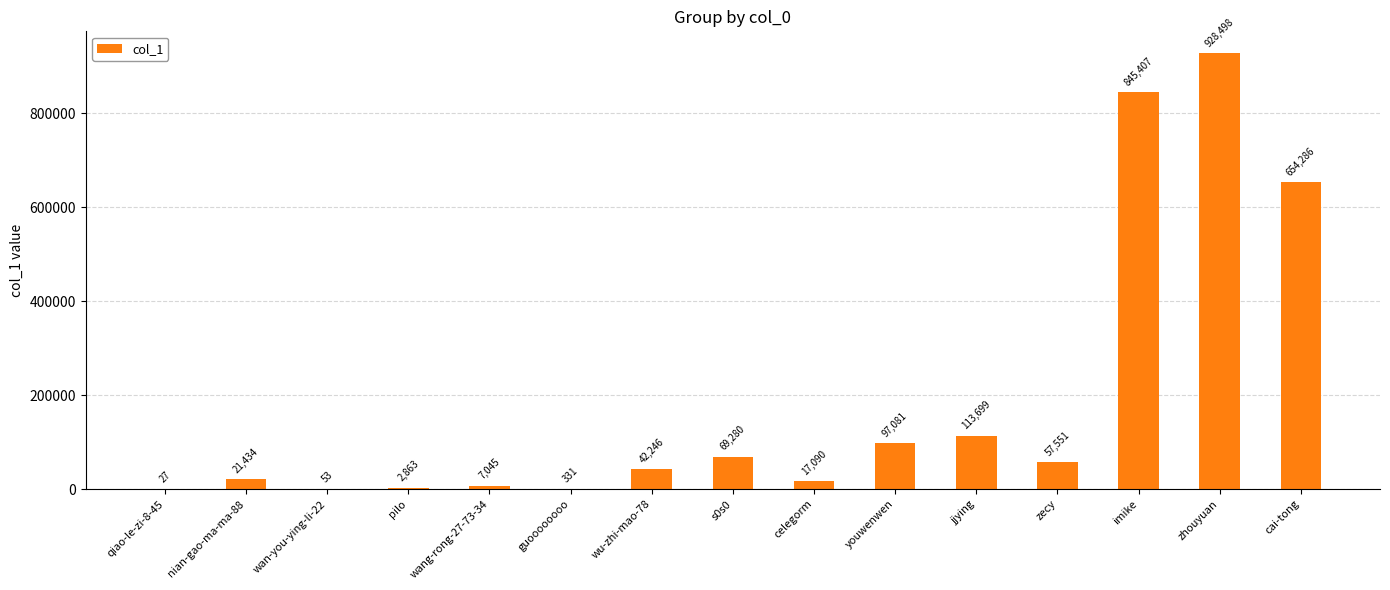

Does the chart contain stacked bars?

No